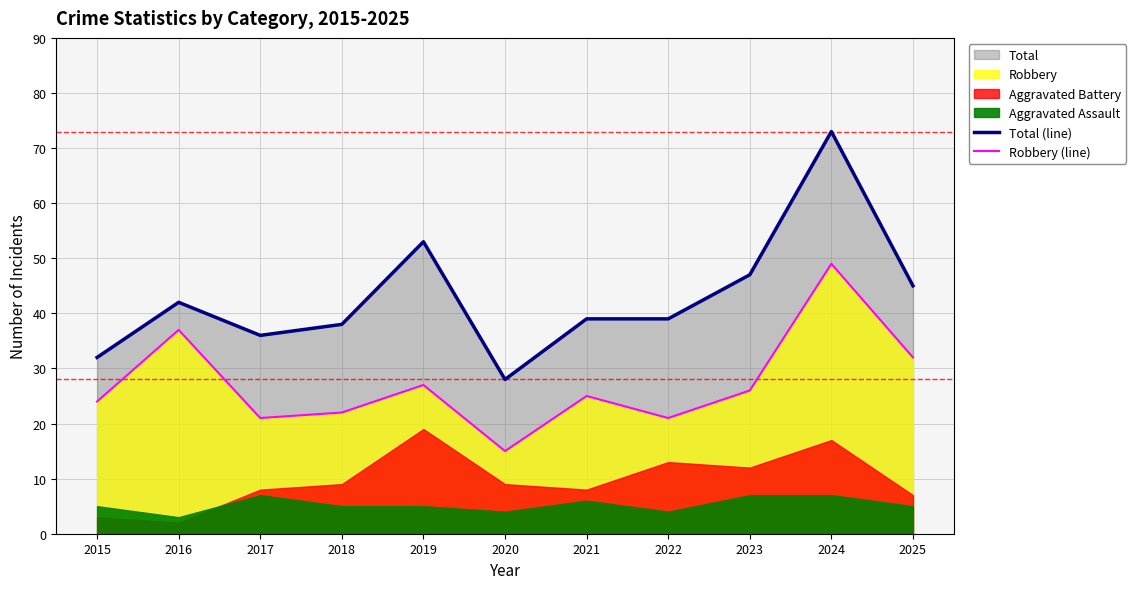

True or false: Robbery (line) and Total (line) cross at least once.

False